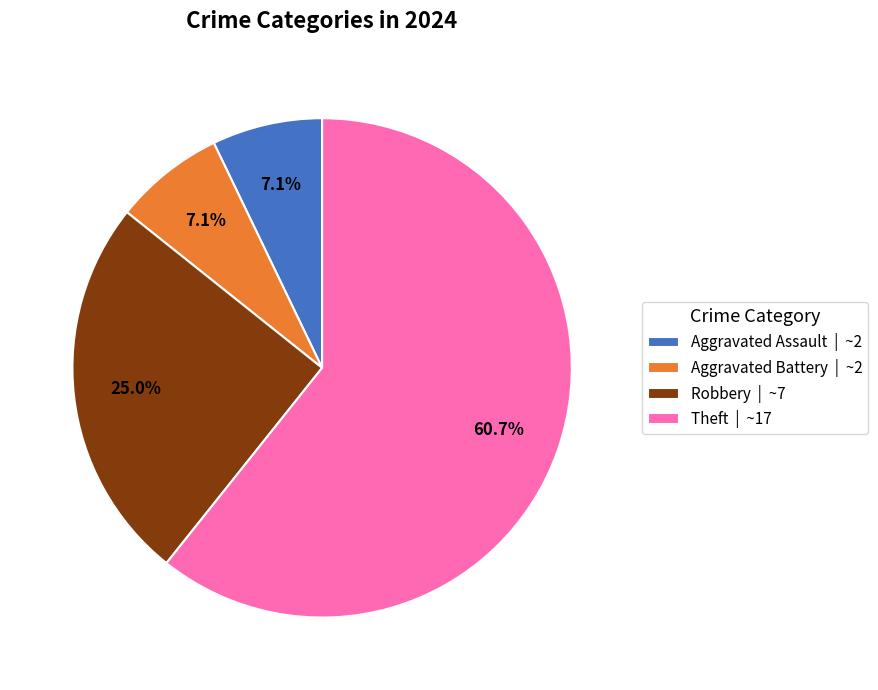

Combined, what portion of the pie is Robbery | ~7 and Aggravated Battery | ~2?

32.1%